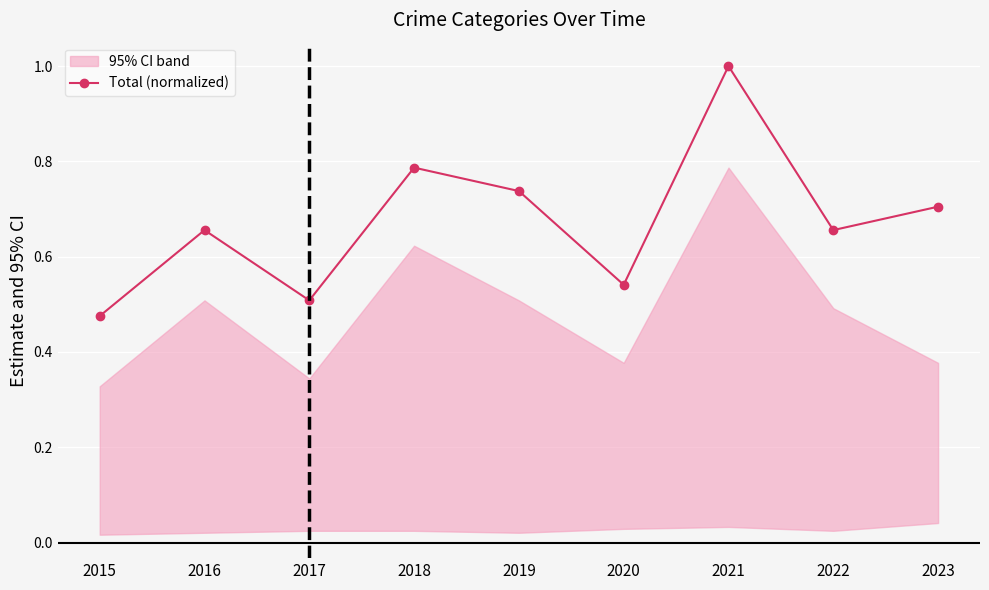

Rank the categories by value from lowest to highest.

2015, 2017, 2020, 2016, 2022, 2023, 2019, 2018, 2021